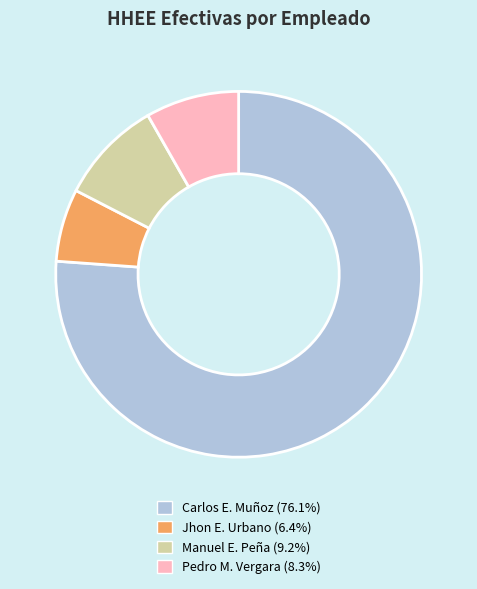

Is there any slice that represents more than half of the pie?

Yes